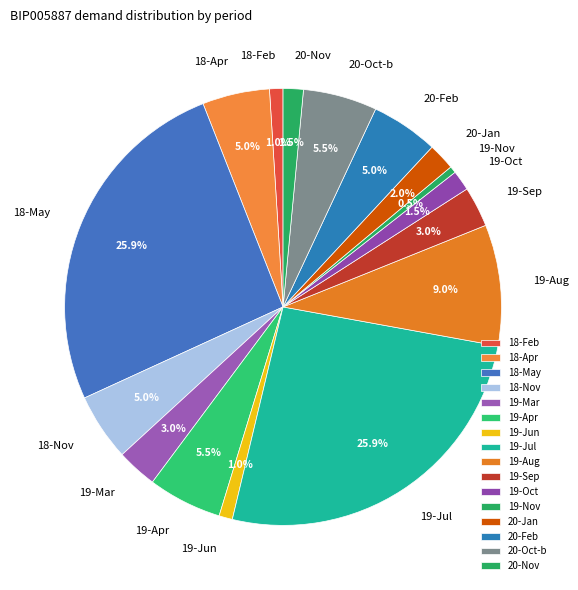

How many slices are in this pie chart?

16